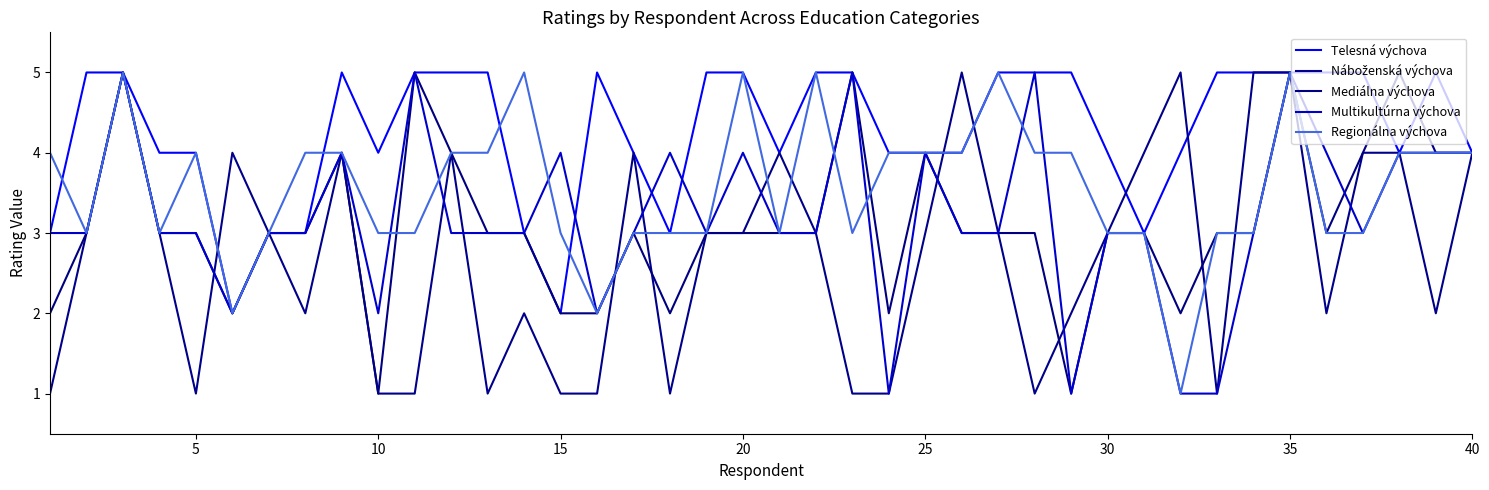

What is the difference between the maximum and minimum values in the Mediálna výchova series?

4